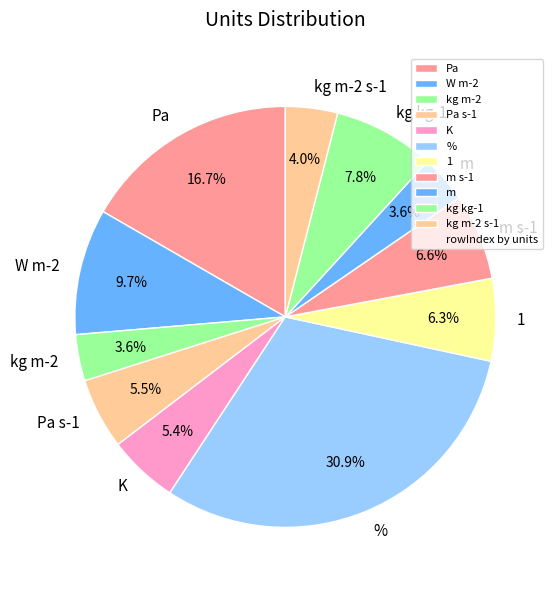

Combined, do kg kg-1 and kg m-2 account for over 50%?

No